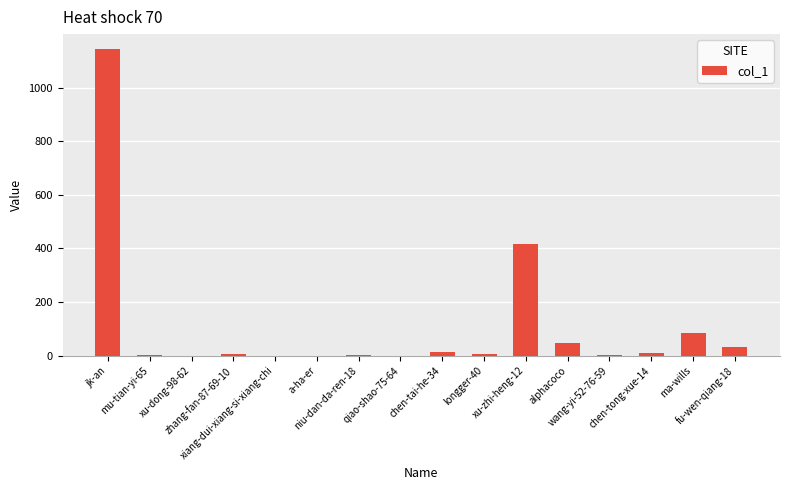

What is the sum of all values?

1768